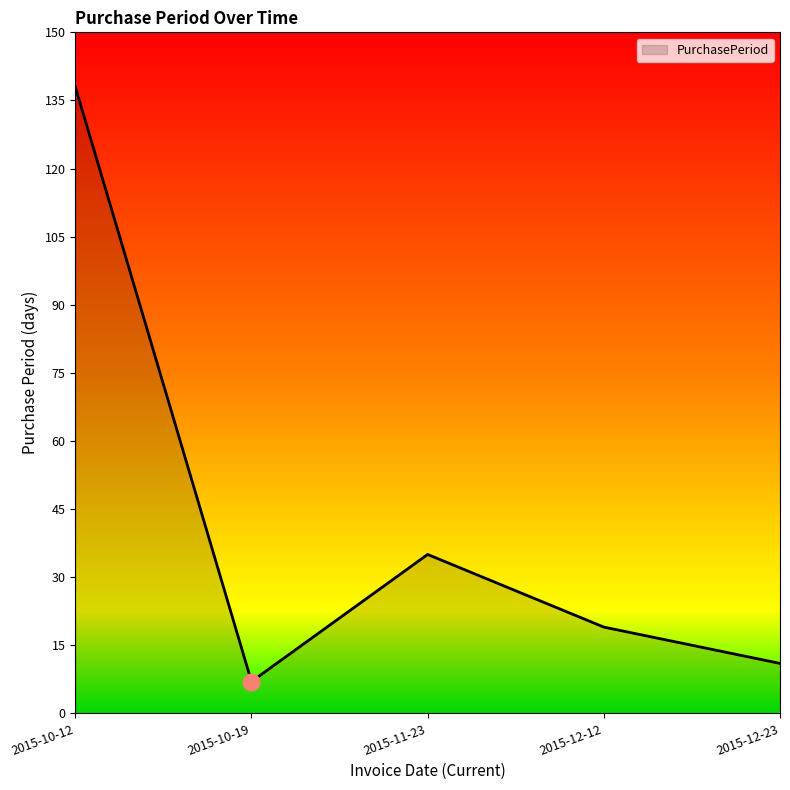

What is the difference between the maximum and minimum values?

131